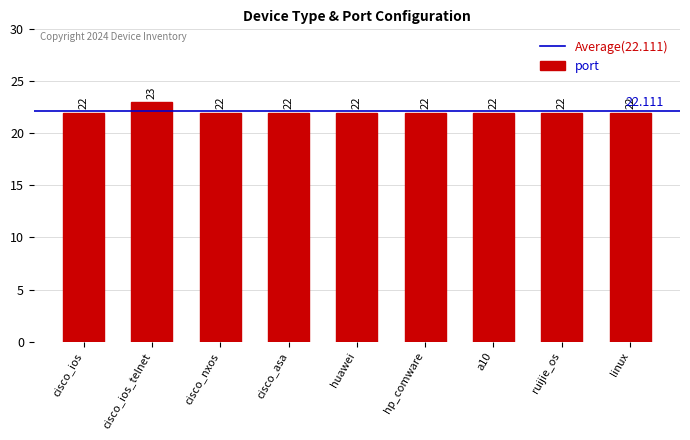

Which category has the highest value across all series?

cisco_ios_telnet